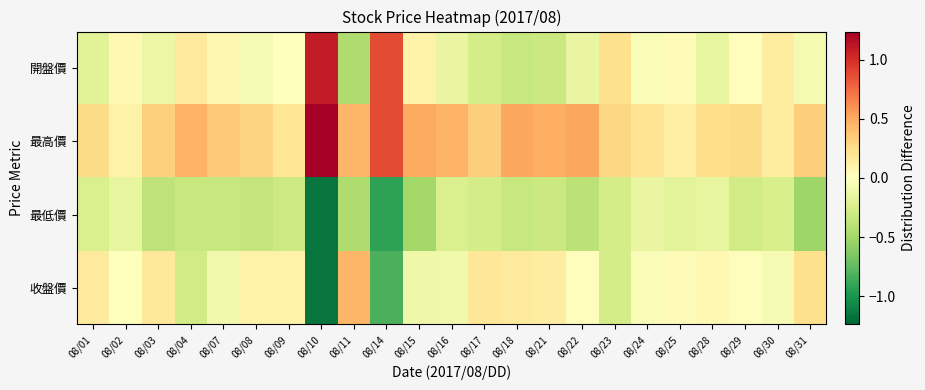

Which series has the widest spread of values?

收盤價